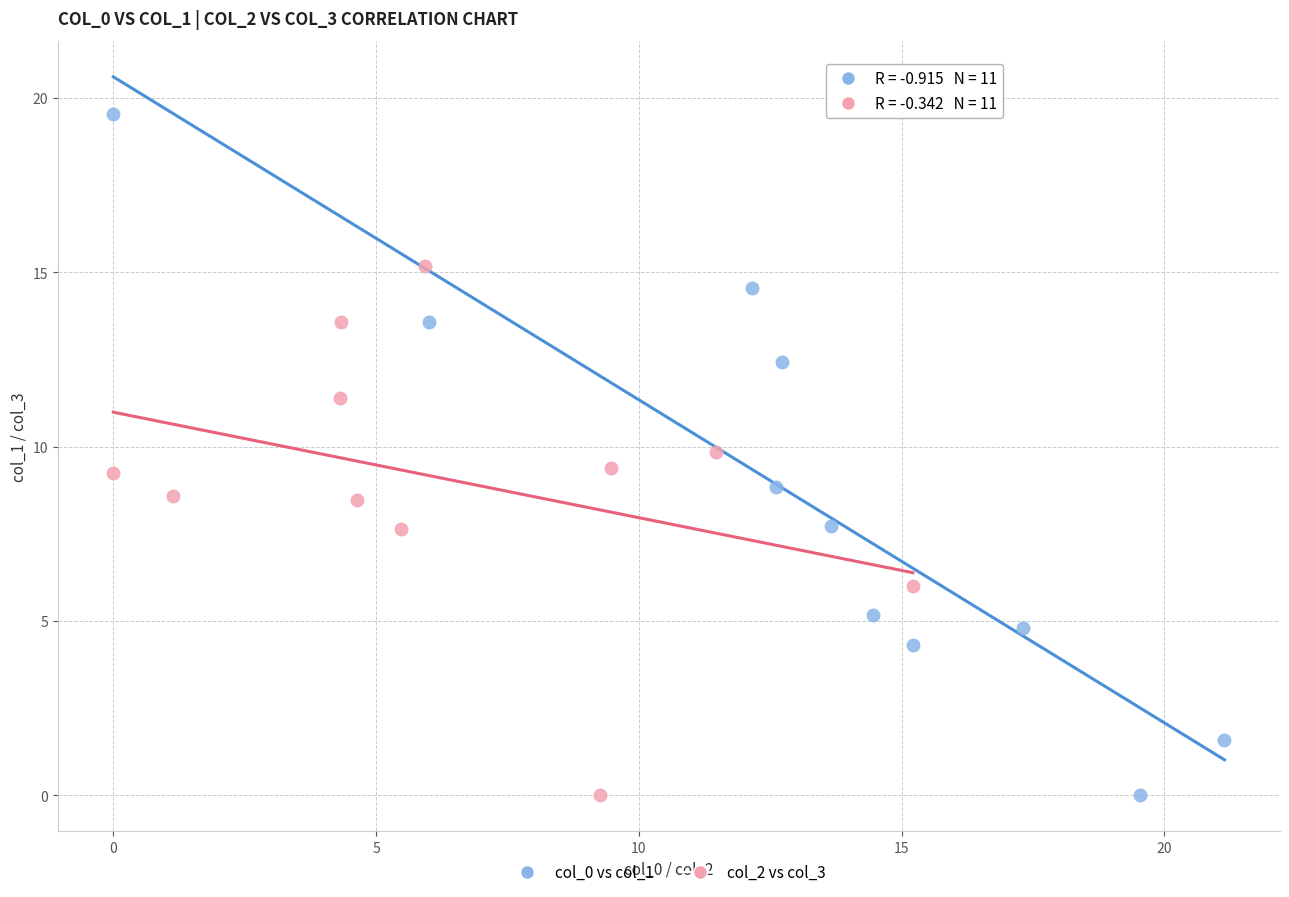

Which series has the widest spread of Y values?

col_0 vs col_1